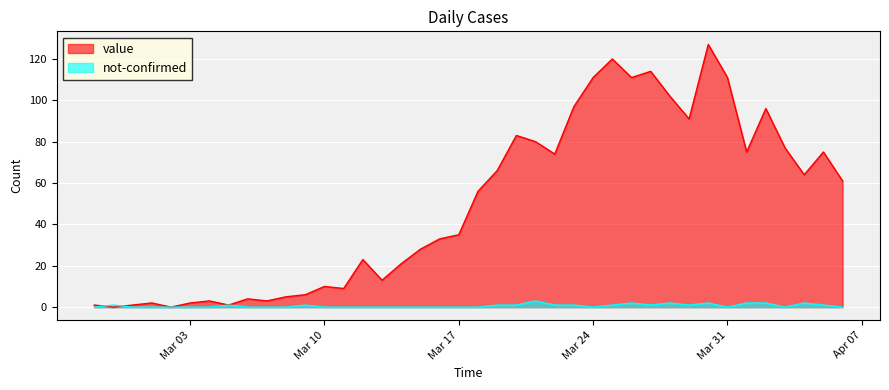

List the series in order of their overall mean, highest first.

value, not-confirmed